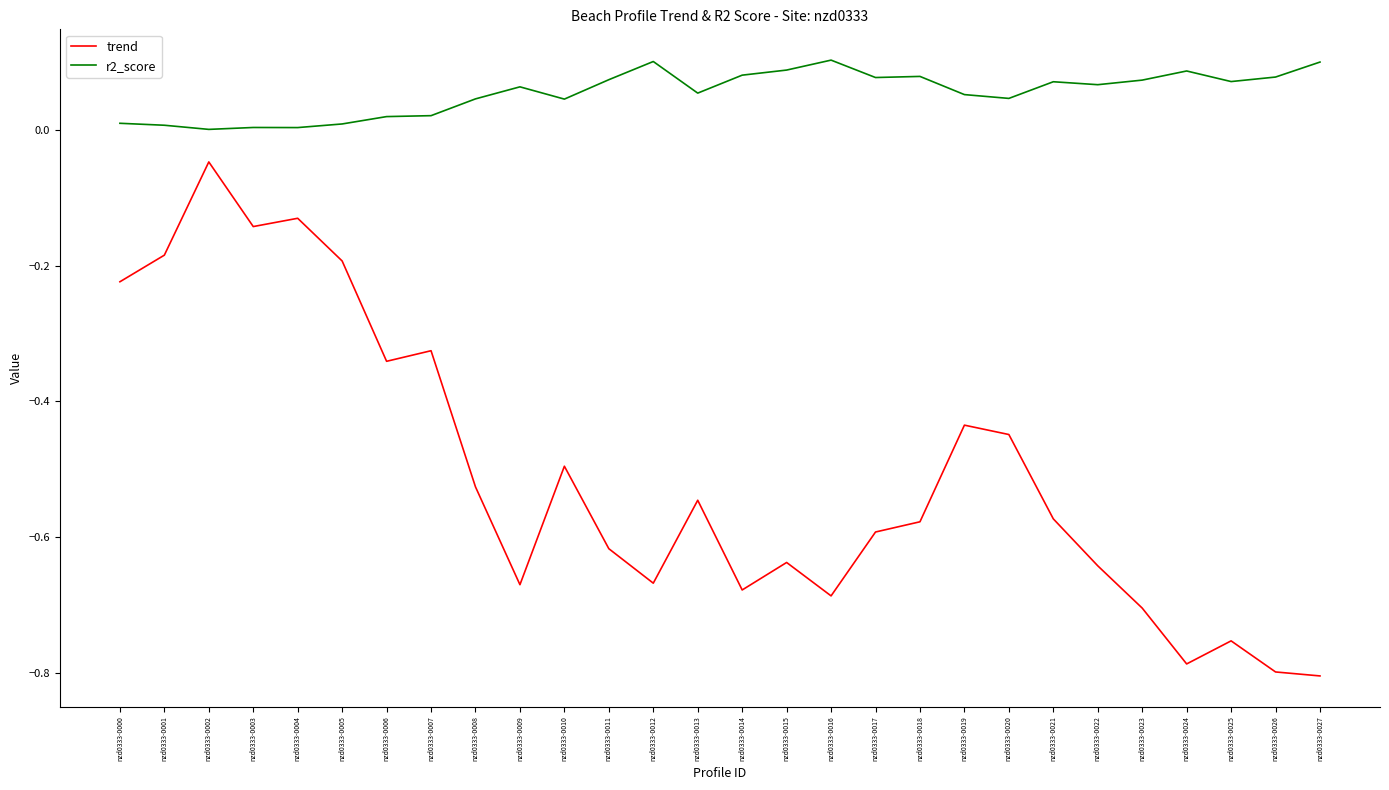

True or false: trend has more than 2 points higher than both neighbors.

True